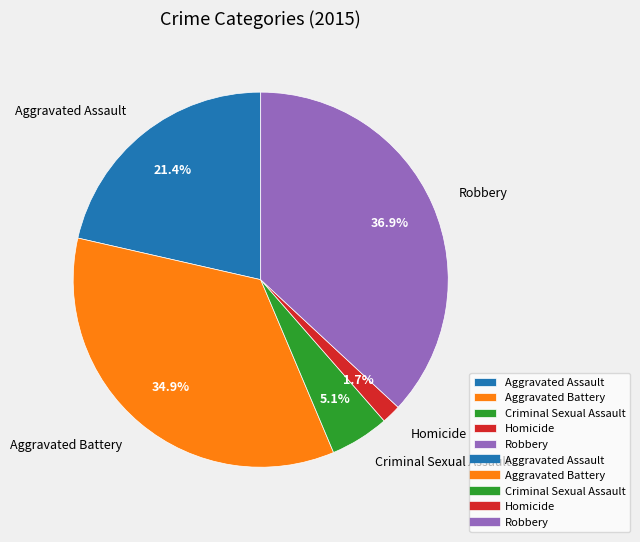

How many segments does this pie chart have?

5